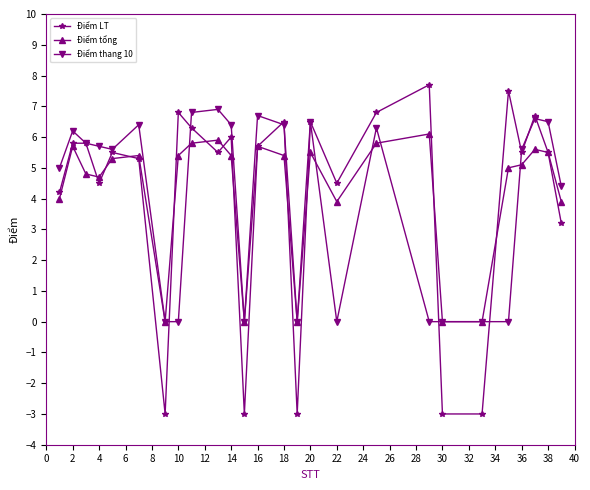

Which series has the largest range (max minus min)?

Điểm LT